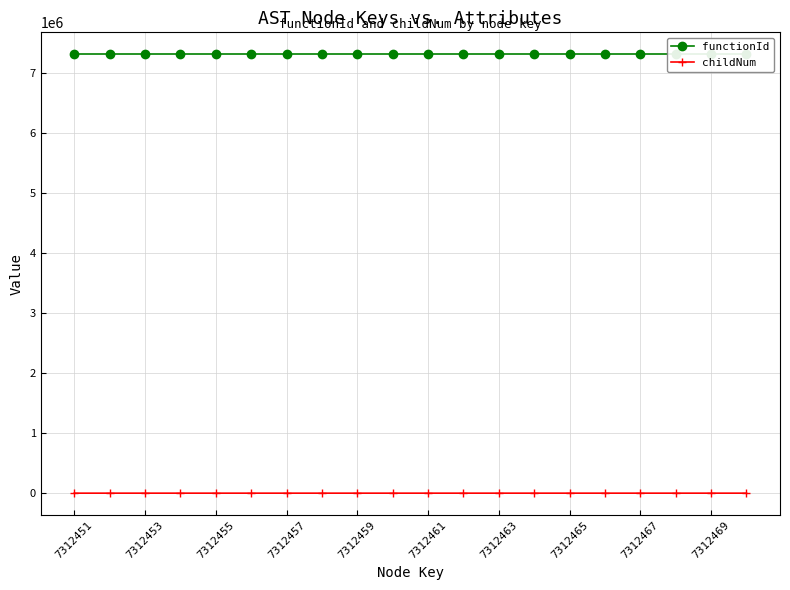

At which category does the chart reach its minimum across all series?

7312451